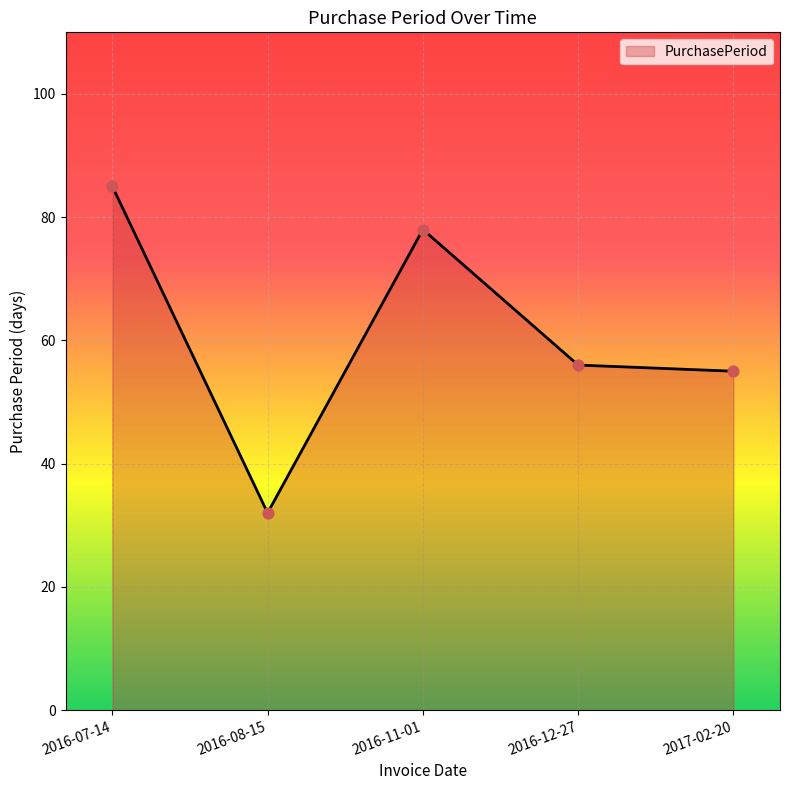

What is the change in value from 2016-11-01 to 2017-02-20?

-23